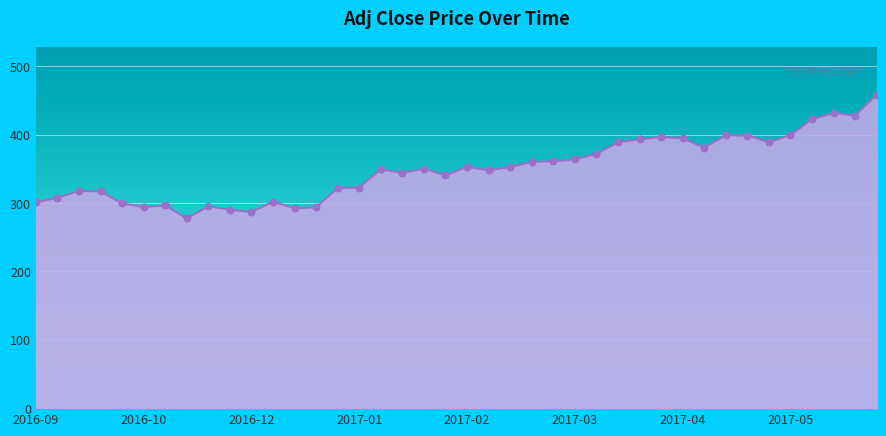

What is the smallest value displayed?

277.4